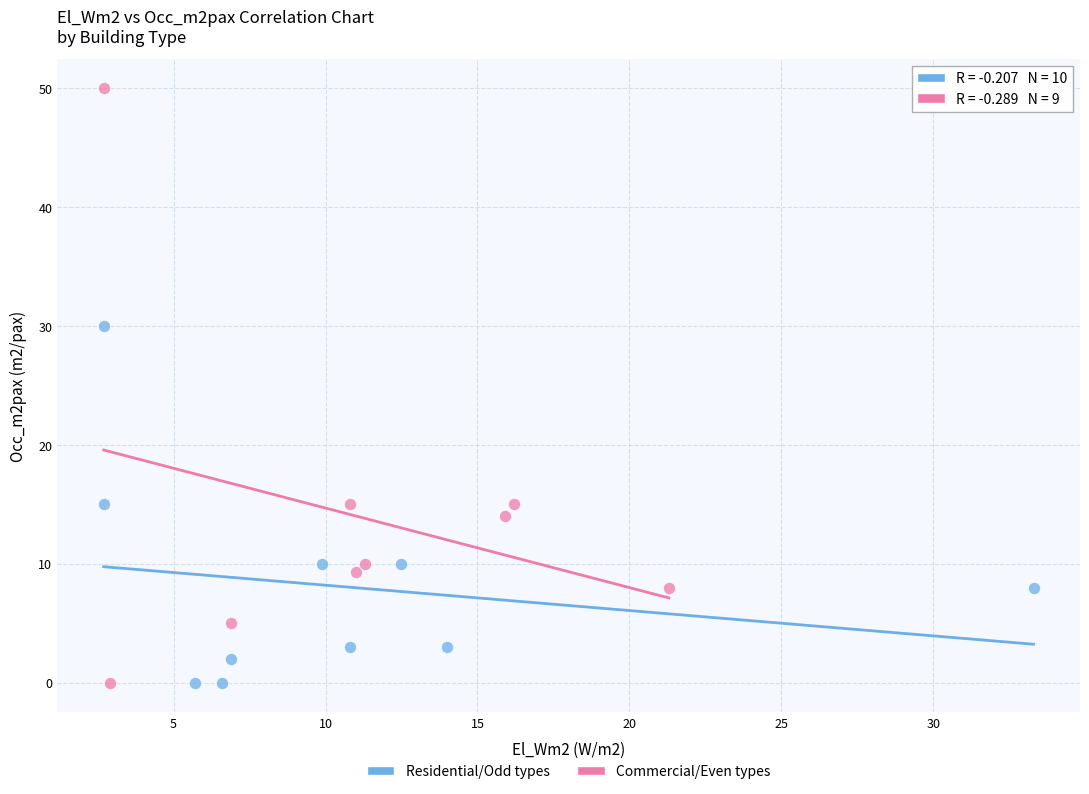

Which series has the widest spread of Y values?

Commercial/Even types